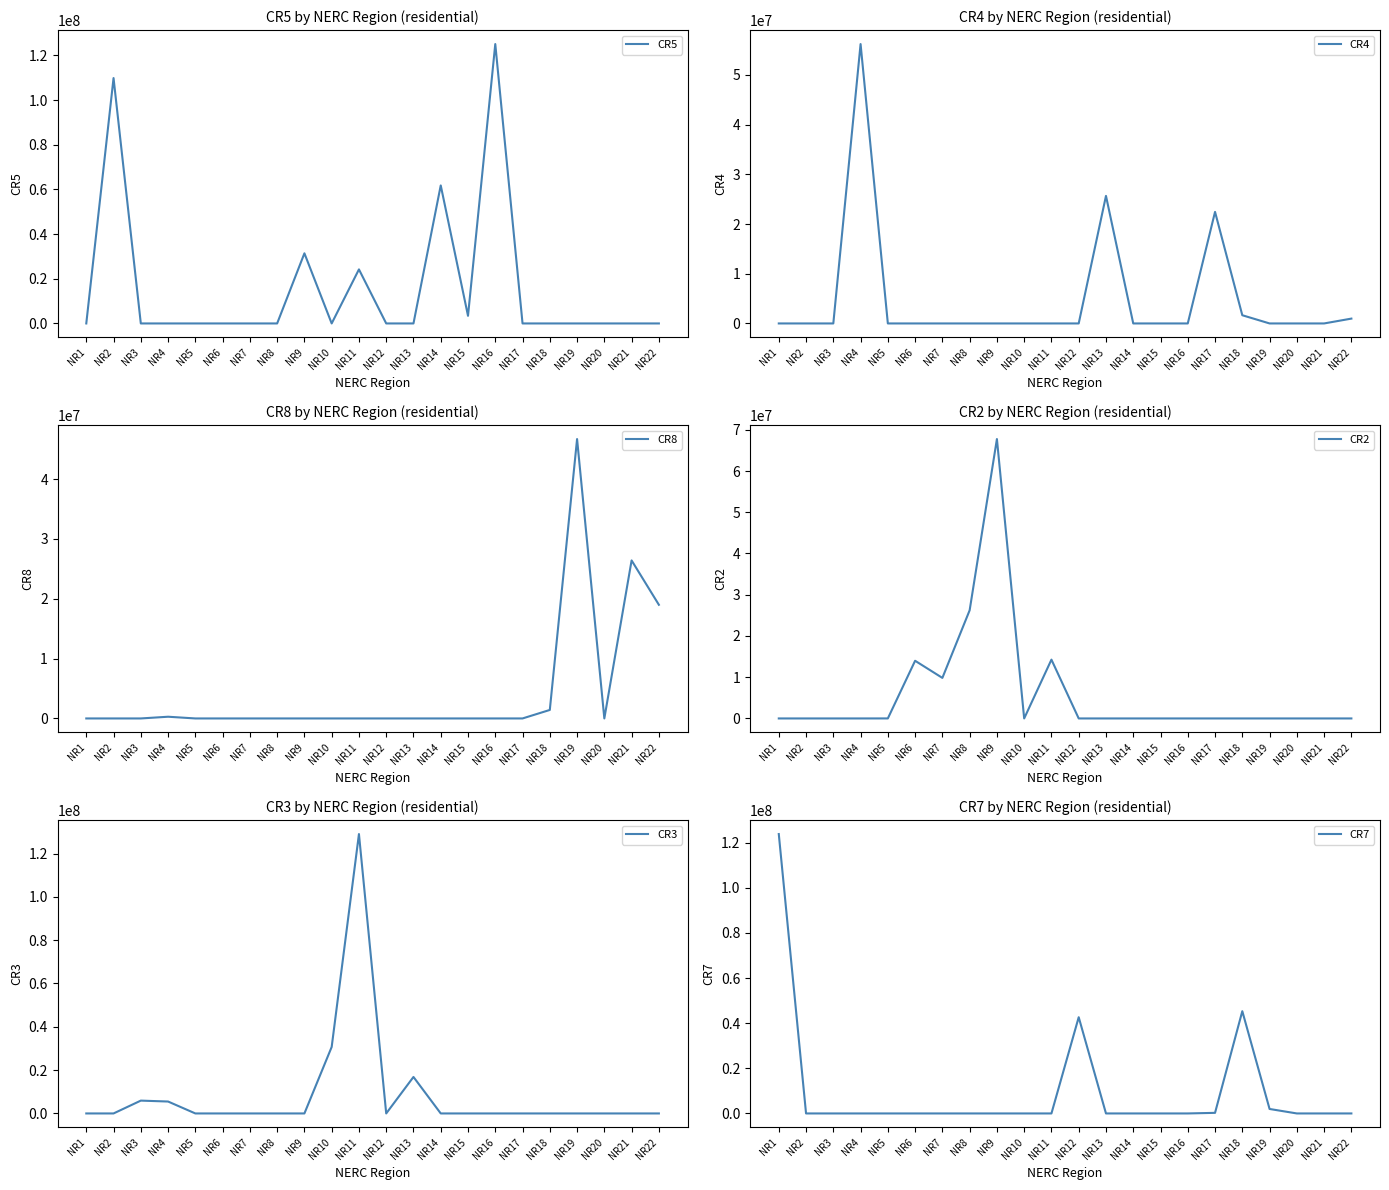

True or false: CR8 and CR4 intersect in this chart.

True